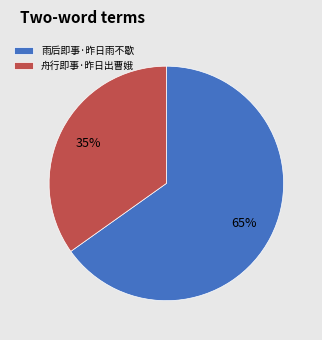

To the nearest percent, what is the combined percentage of 舟行即事·昨日出曹娥 and 雨后即事·昨日雨不歇?

100%